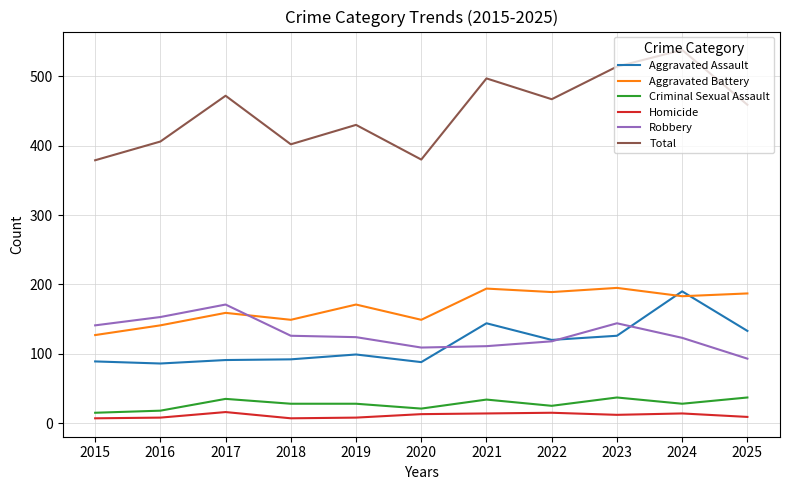

Between 2015 and 2019, which series saw the biggest shift?

Total